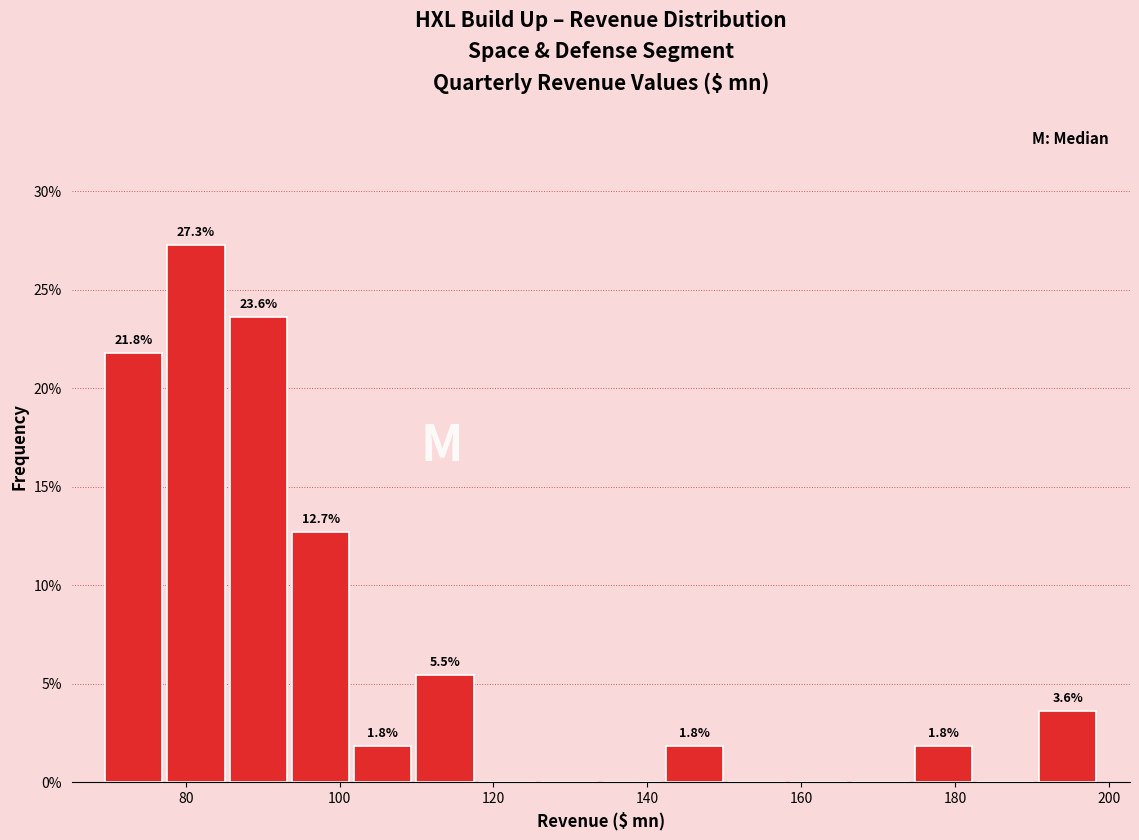

Over which range of the x-axis is the bar tallest?

78 to 86